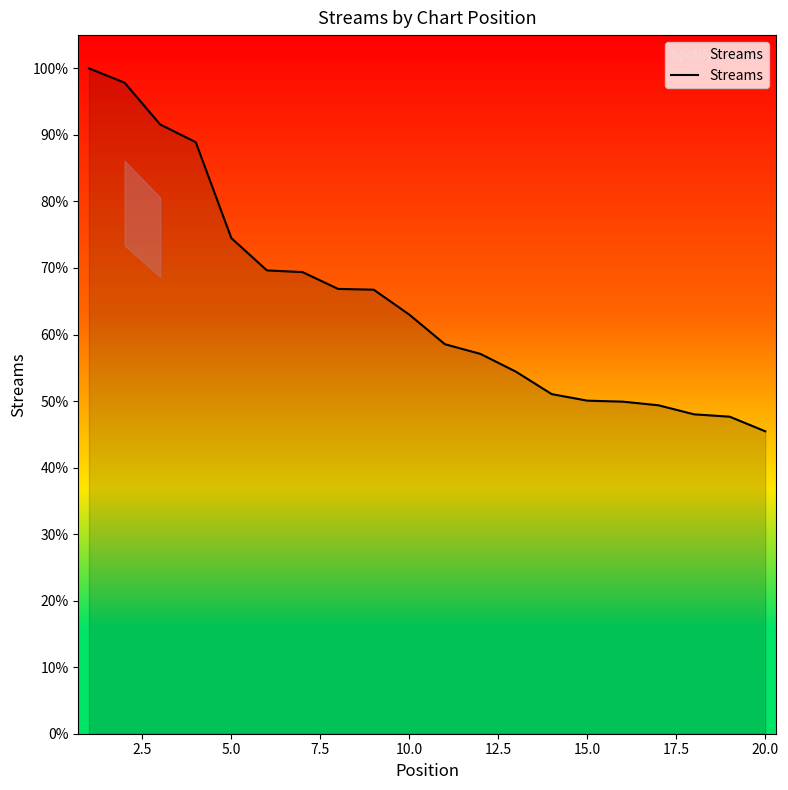

Does the chart have visible grid lines?

No